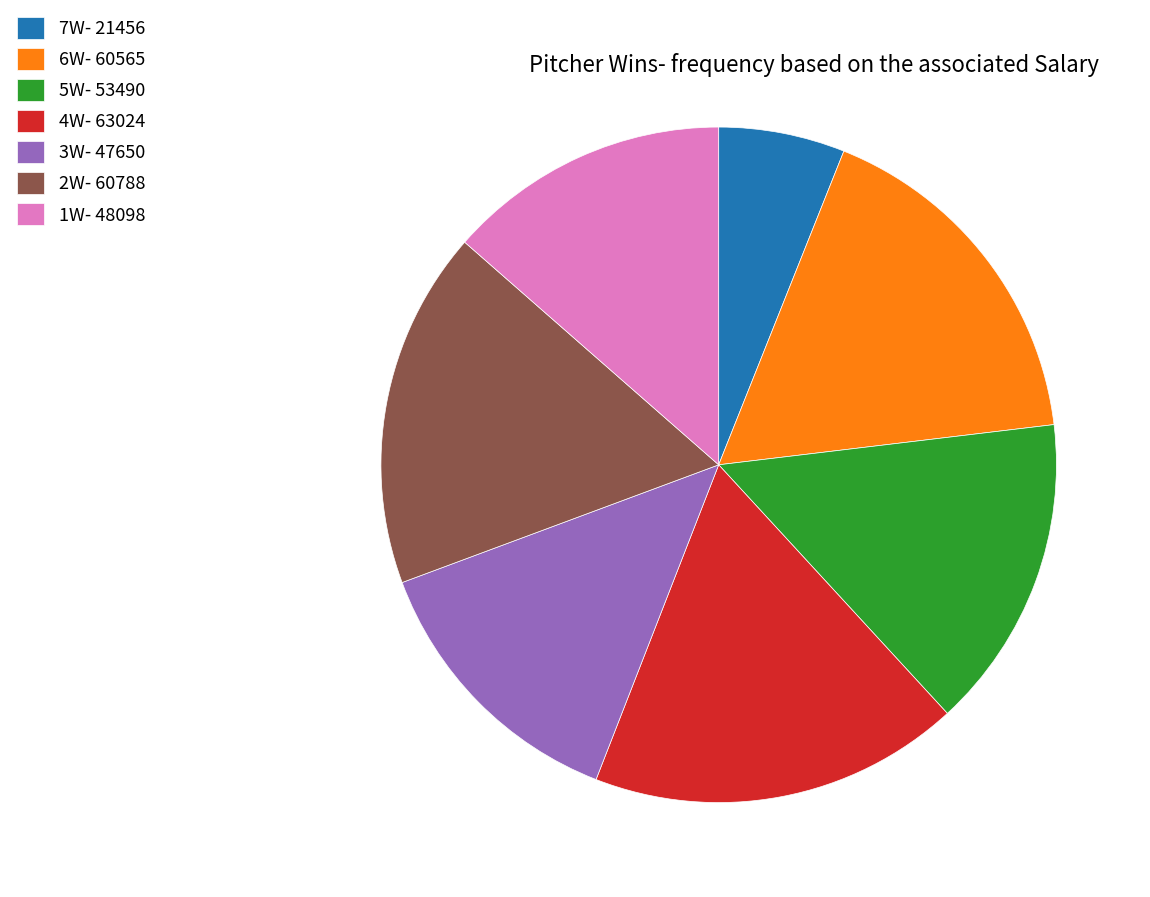

Which slice is the smallest?

7W- 21456